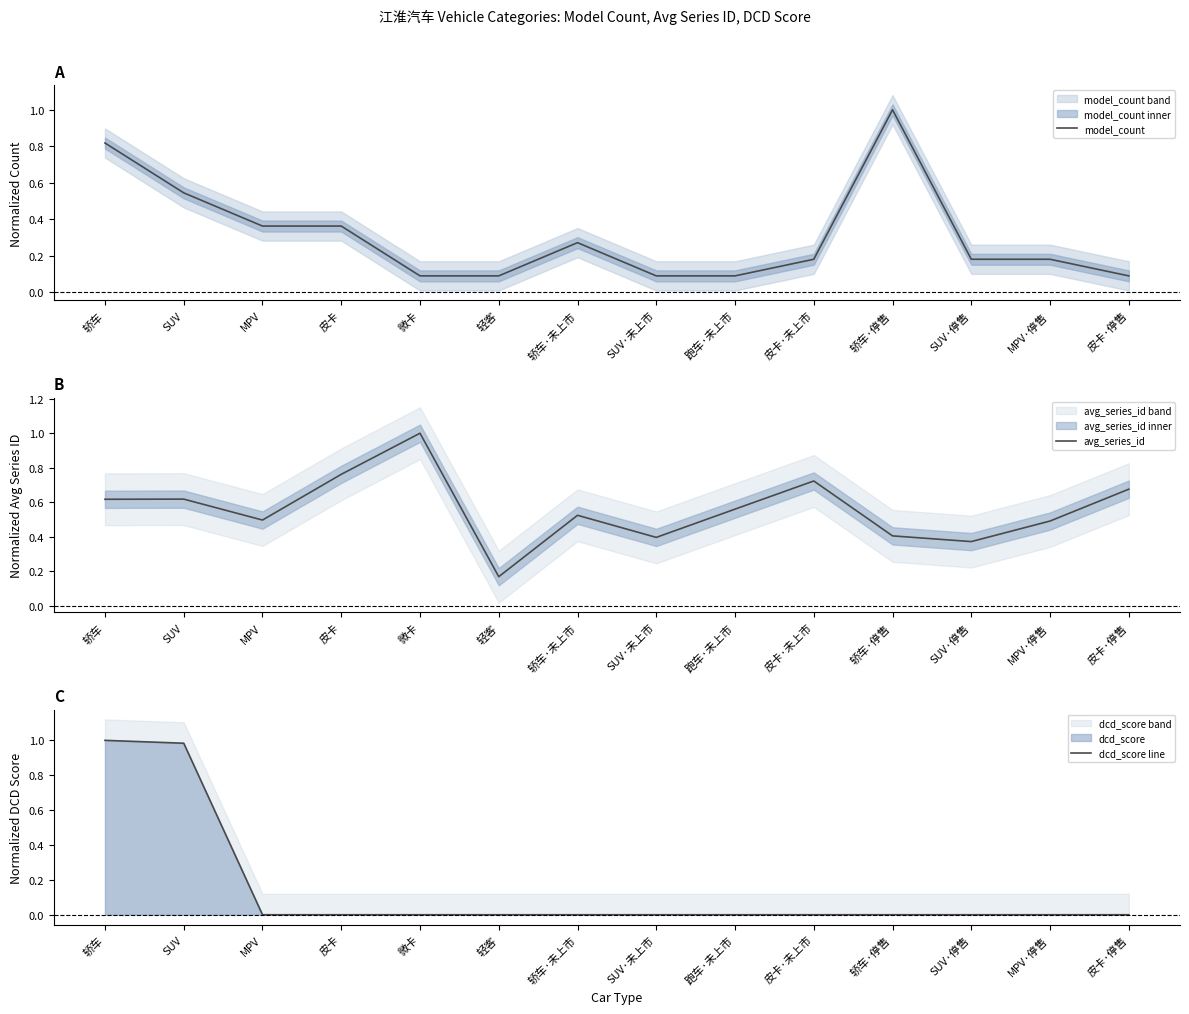

Which series has the largest range (max minus min)?

dcd_score line